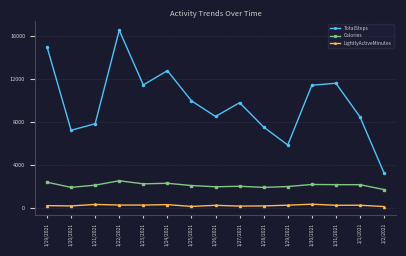

Which series has the largest total across all categories?

TotalSteps